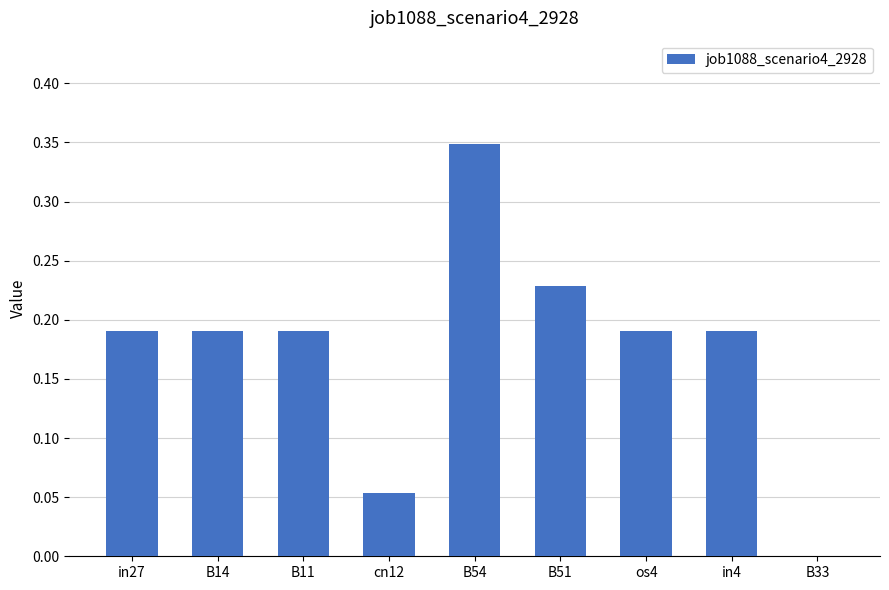

Is it true that the value at B33 is 0.0?

True